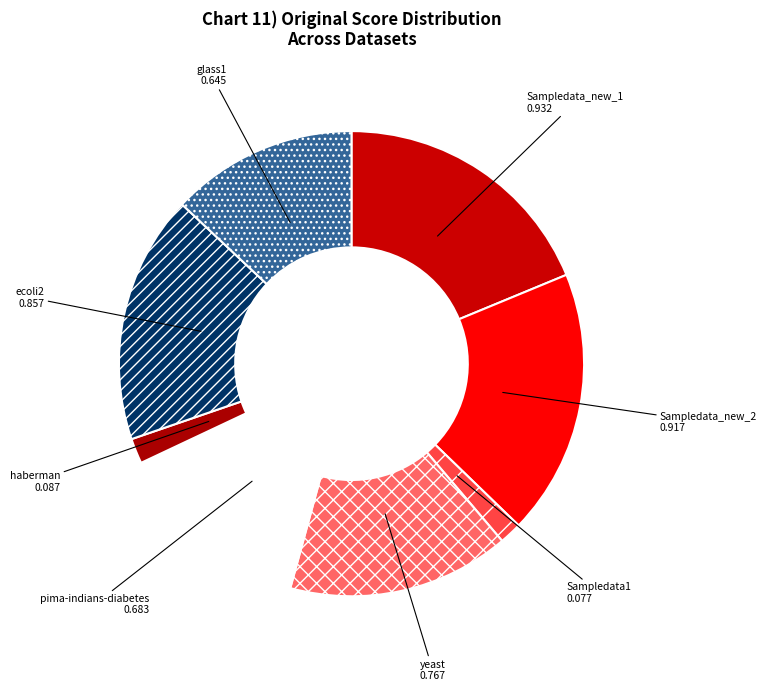

Does yeast represent more than half of the total?

No